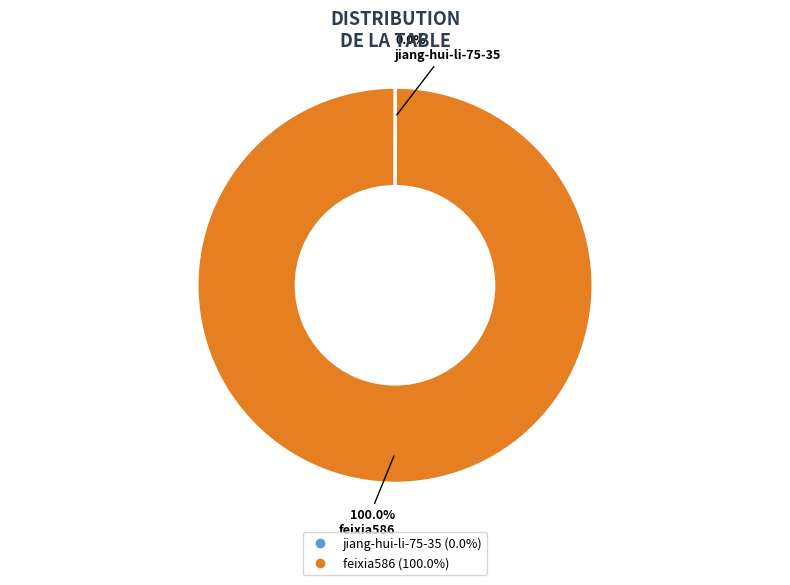

Which slice is the largest?

feixia586